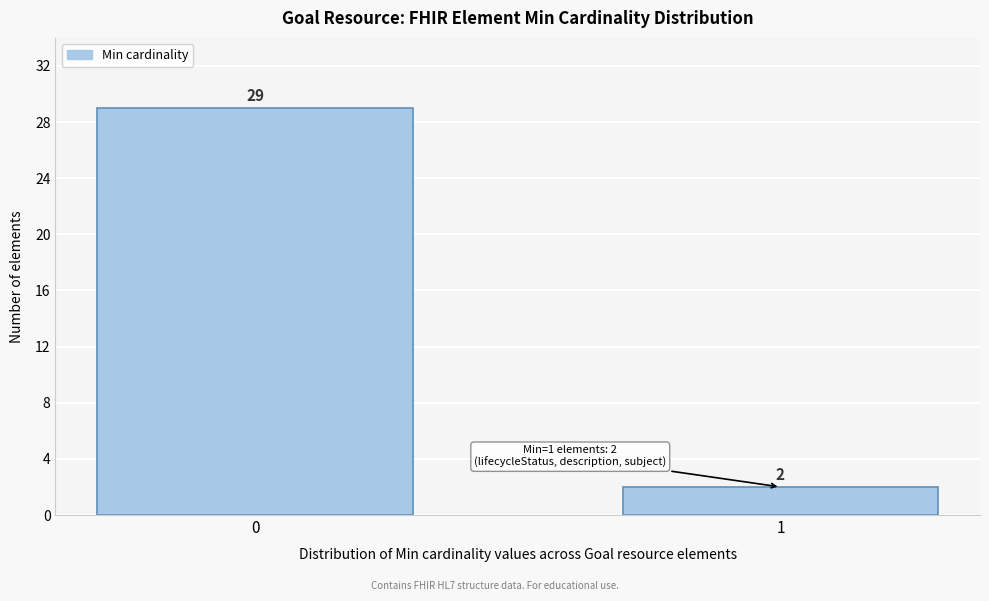

Reading left to right, what are all the values shown in this chart?

29	2